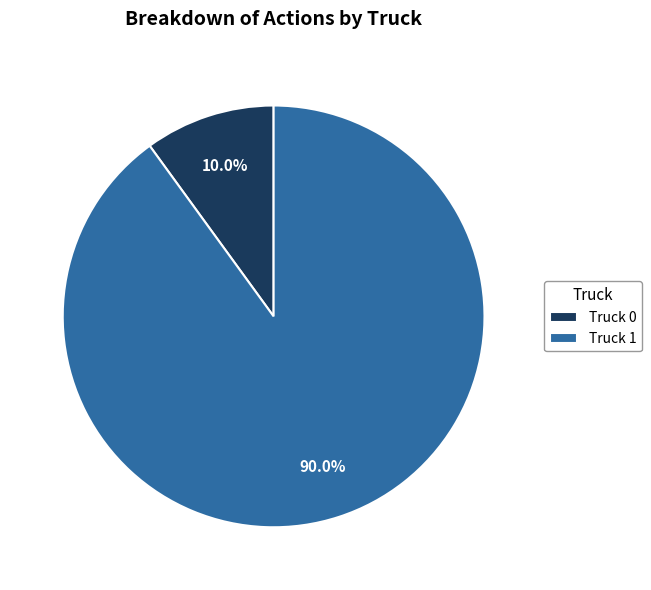

How much of the chart is everything except Truck 1?

10.0%